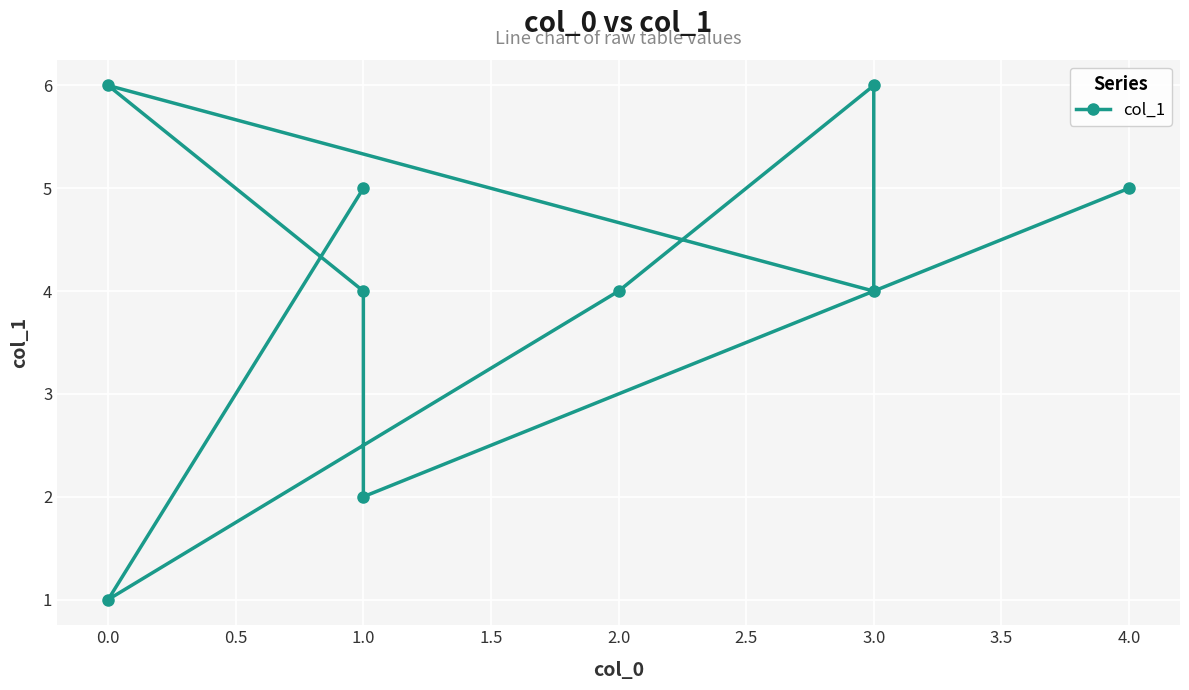

Between 3.5 and 1.0, which is larger?

1.0